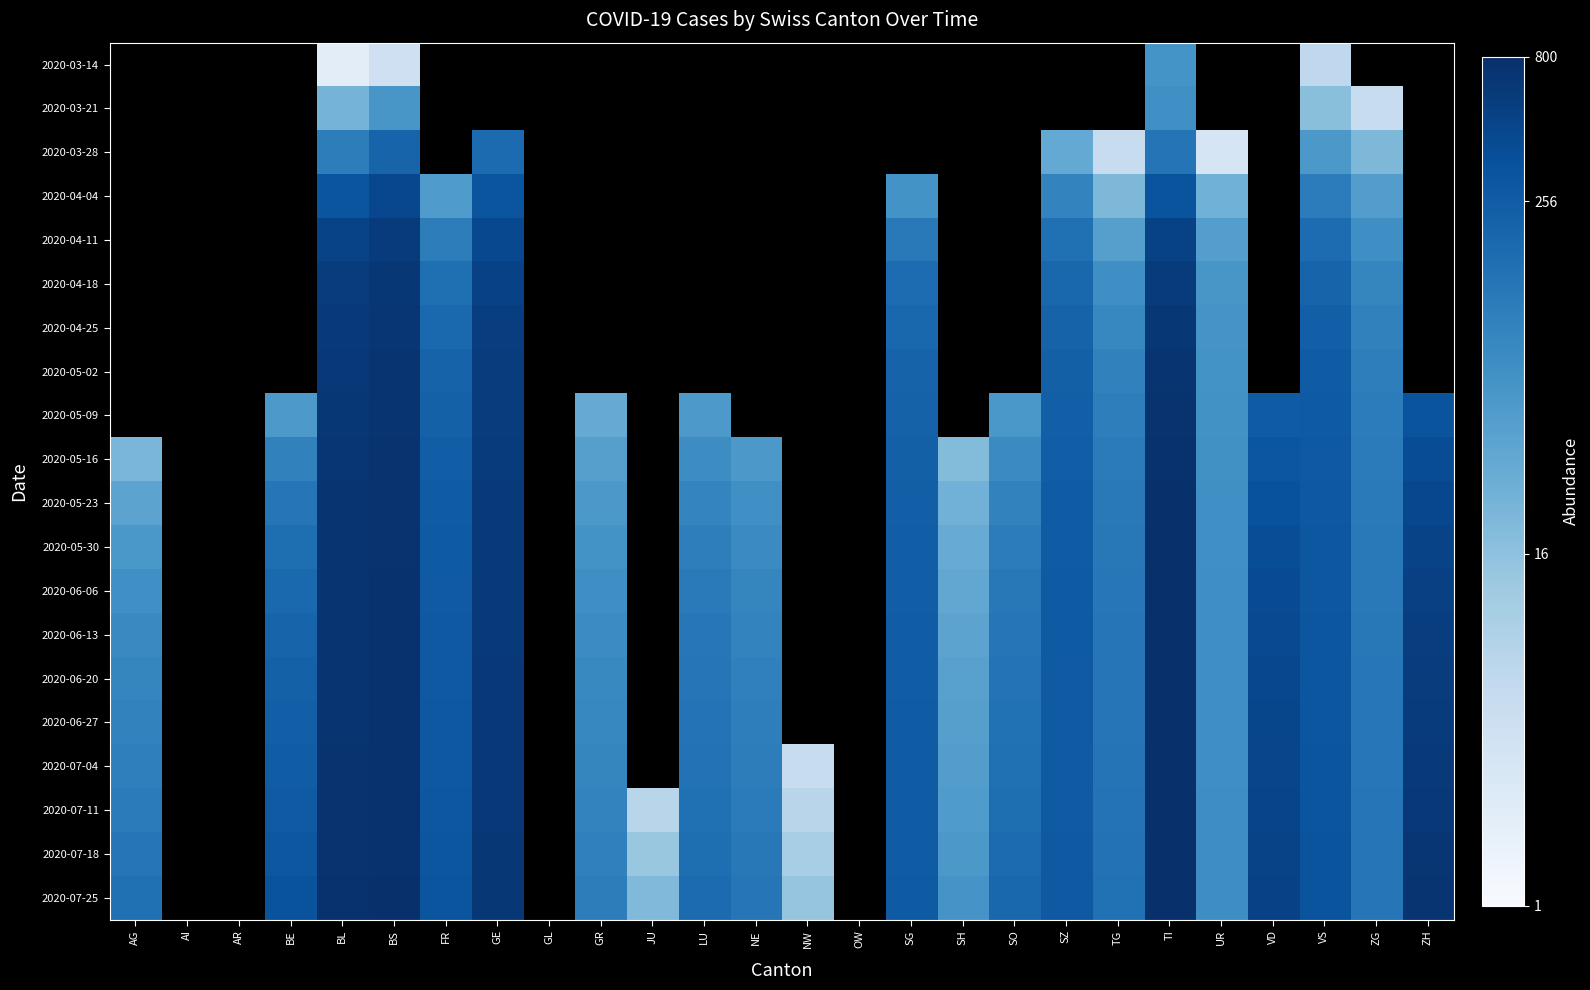

What is the maximum value shown in the chart?

800.0